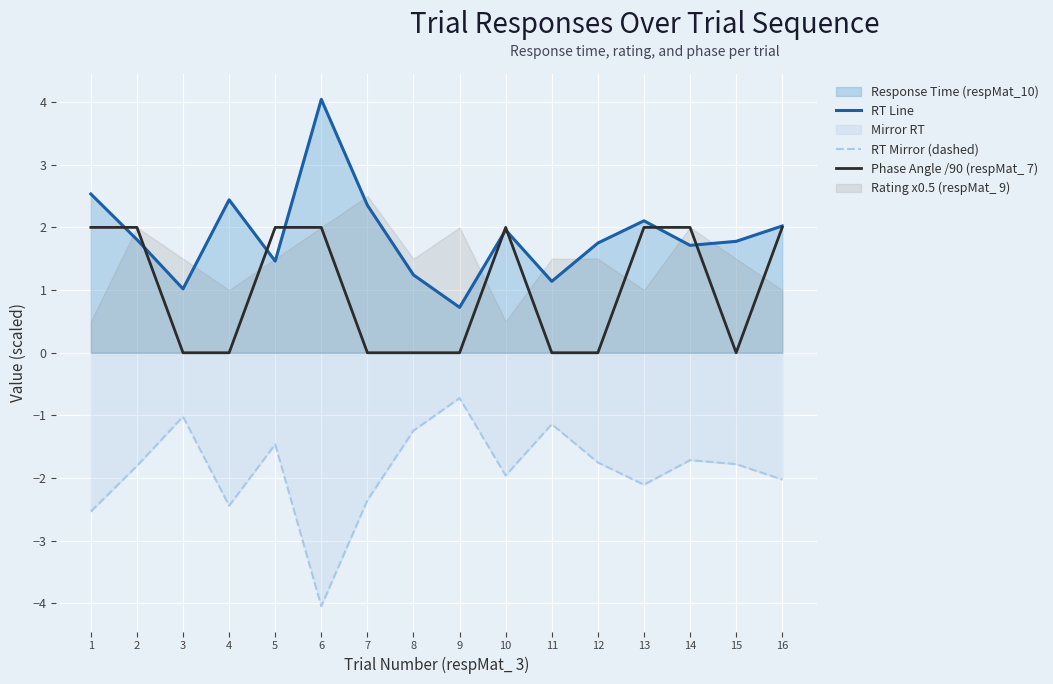

Between 11 and 10, which is larger?

10